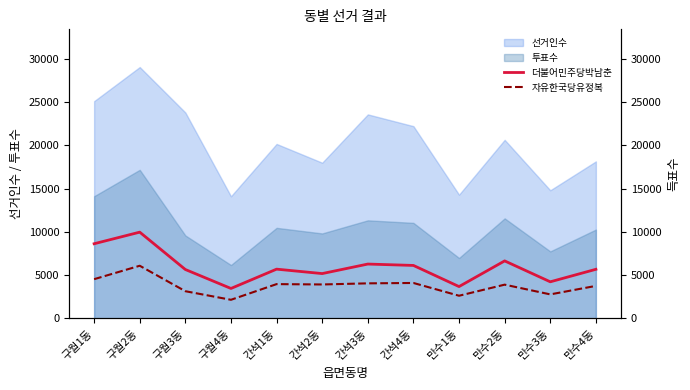

True or false: 더불어민주당박남춘 has a value of 4235 at 만수3동.

True